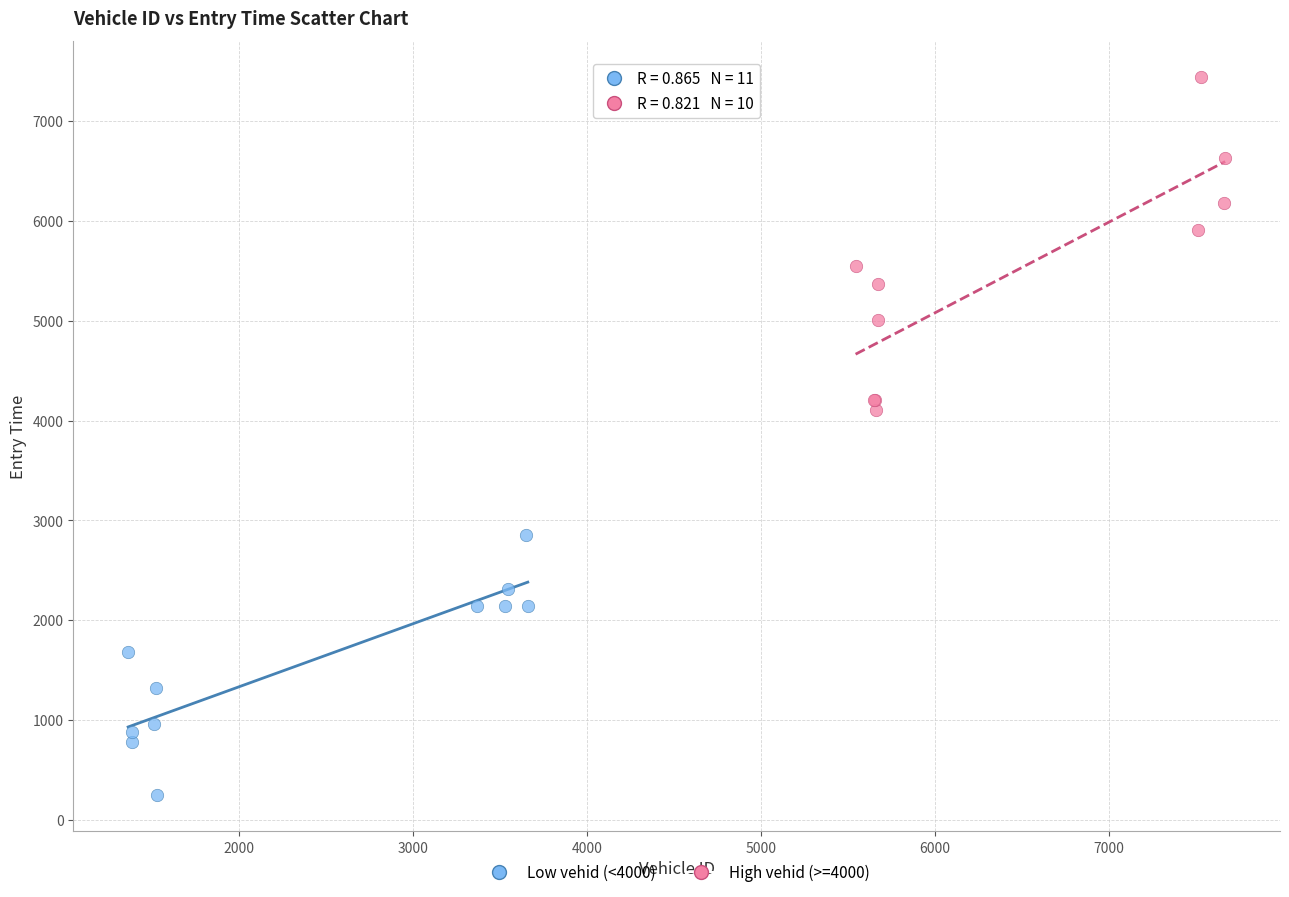

Which series has the largest Y range (max minus min)?

High vehid (>=4000)